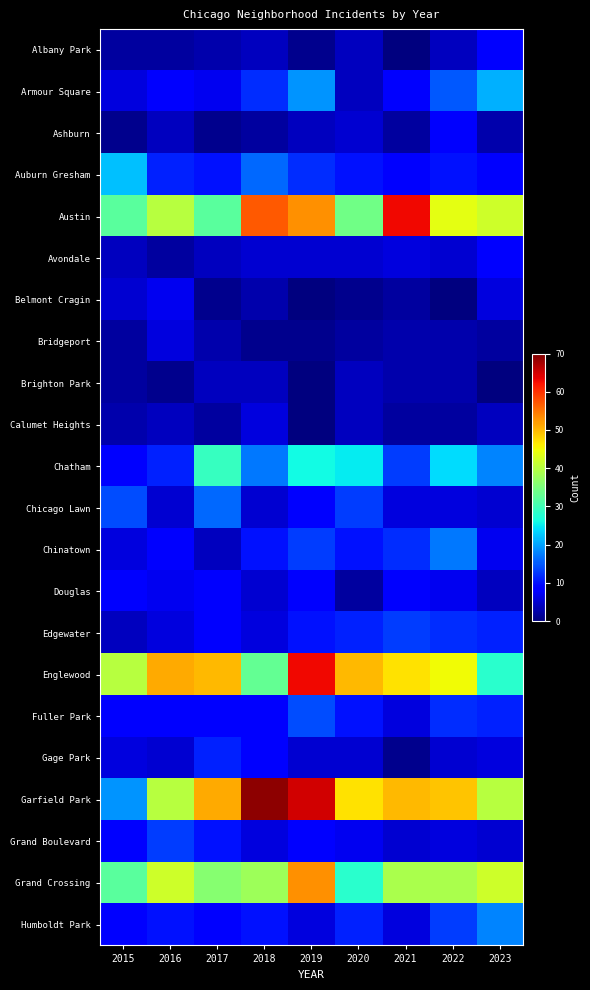

At which category does the chart reach its minimum across all series?

2021